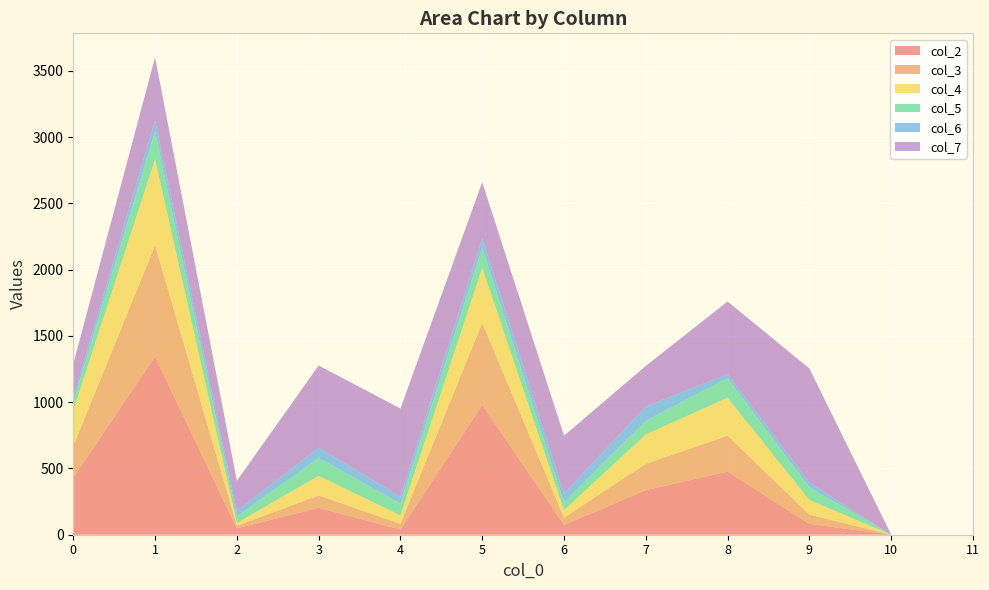

Reading left to right, extract all data points from this chart.

col_2: 0=431	1=1343	2=48	3=203	4=39	5=978	6=74	7=336	8=476	9=81	10=0	11=0
col_3: 0=238	1=840	2=20	3=93	4=43	5=620	6=54	7=199	8=271	9=71	10=0	11=0
col_4: 0=270	1=650	2=21	3=149	4=64	5=415	6=57	7=222	8=287	9=110	10=0	11=0
col_5: 0=63	1=209	2=49	3=135	4=89	5=153	6=59	7=103	8=148	9=96	10=0	11=0
col_6: 0=34	1=85	2=41	3=76	4=52	5=72	6=68	7=107	8=30	9=35	10=0	11=0
col_7: 0=253	1=476	2=228	3=621	4=665	5=422	6=435	7=307	8=548	9=861	10=0	11=0